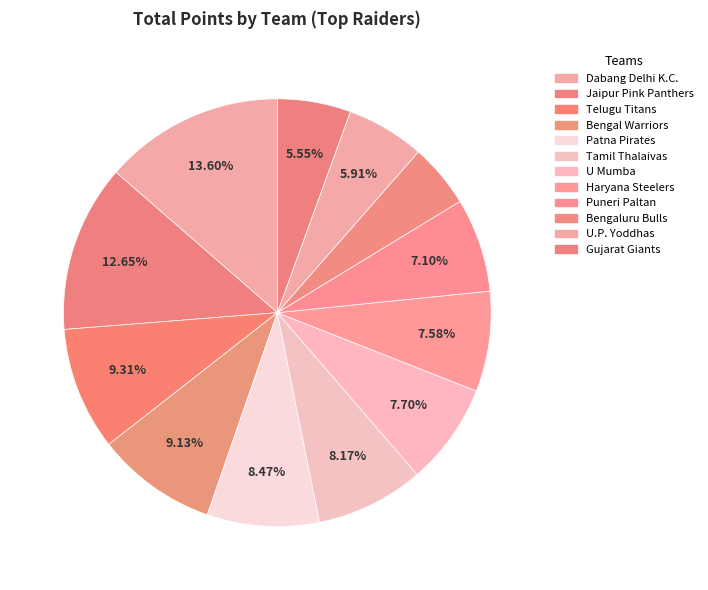

Approximately how many times larger is the value at Gujarat Giants compared to Bengal Warriors?

0.6